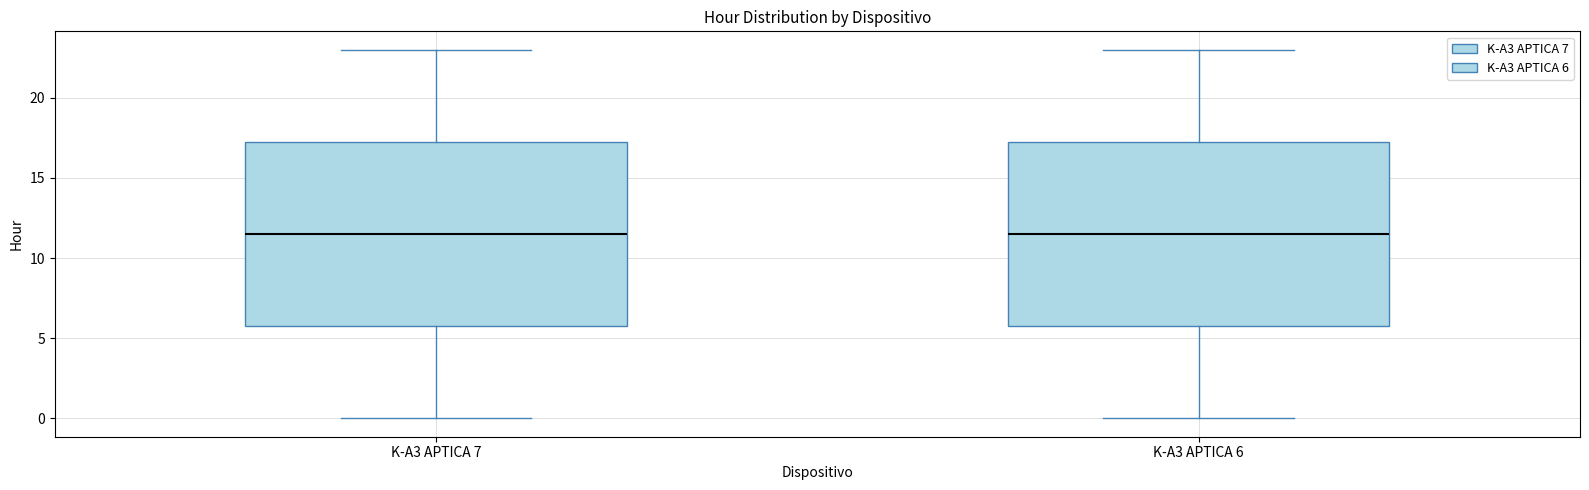

Reading left to right, read every box against the y-axis: the position of its median line, the range the box covers, and the ends of its whiskers. The values are not printed on the chart, so give them approximately, as read against the axis.

K-A3 APTICA 7: median 11.5, box 6.0 to 17.5, whiskers 0.0 to 23.0
K-A3 APTICA 6: median 11.5, box 6.0 to 17.5, whiskers 0.0 to 23.0